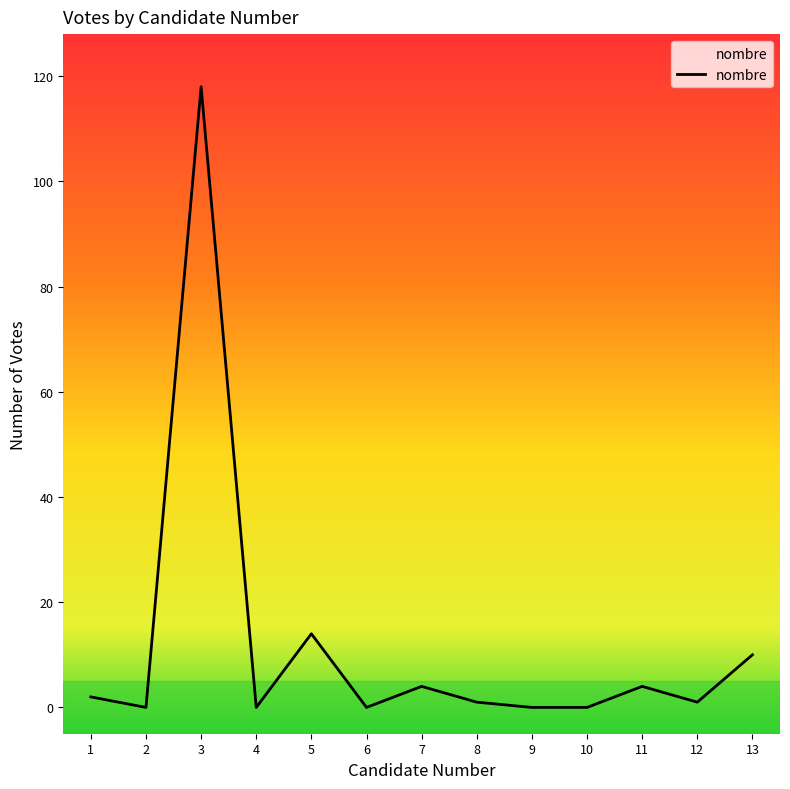

Where is the data nearest to the value 59?

5